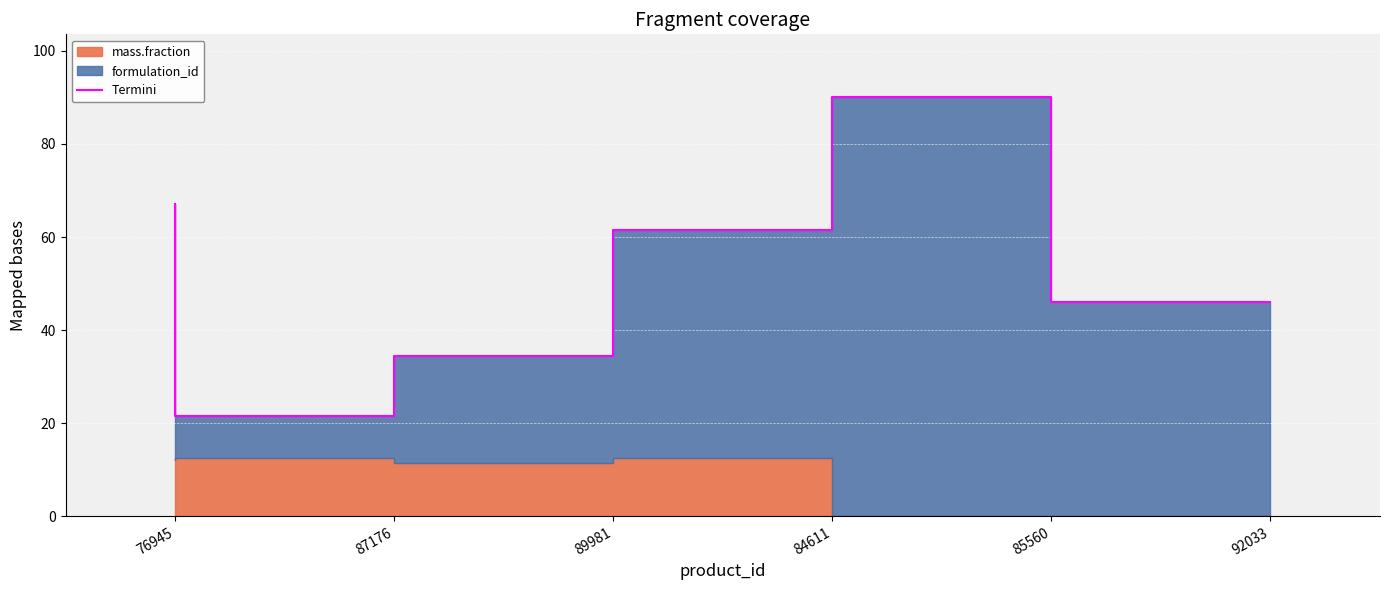

What is the smallest value displayed?

21.5